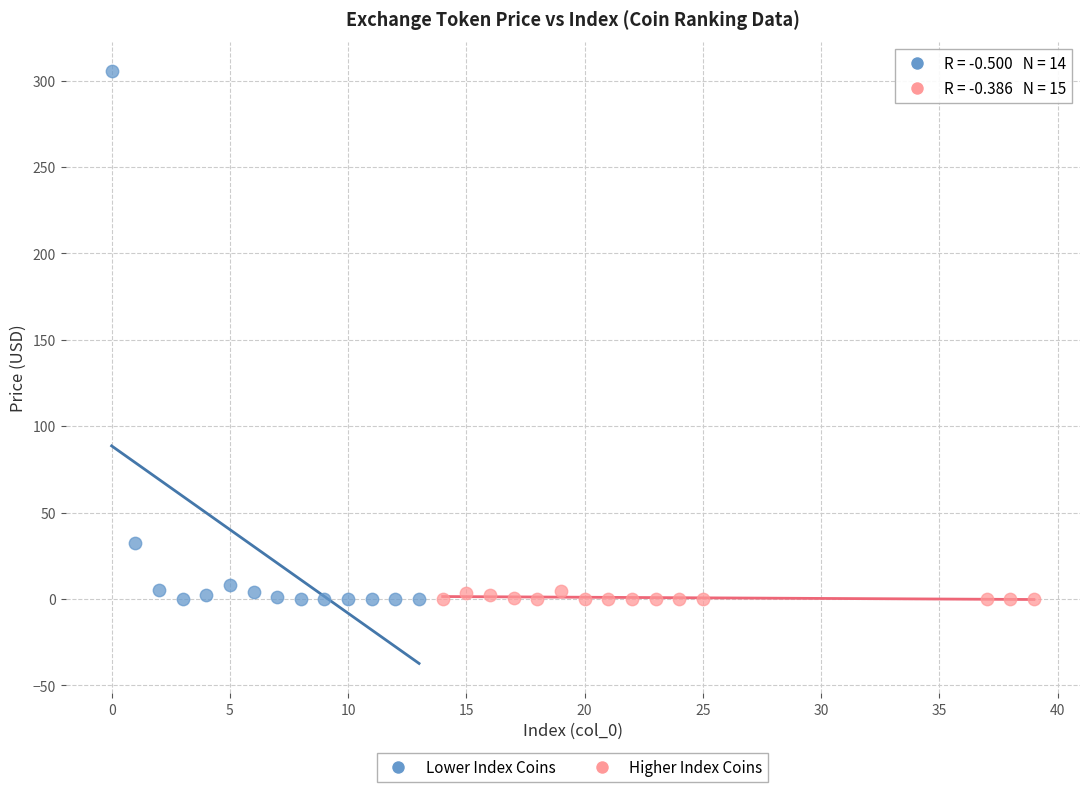

Which series contains the highest Y value?

Lower Index Coins